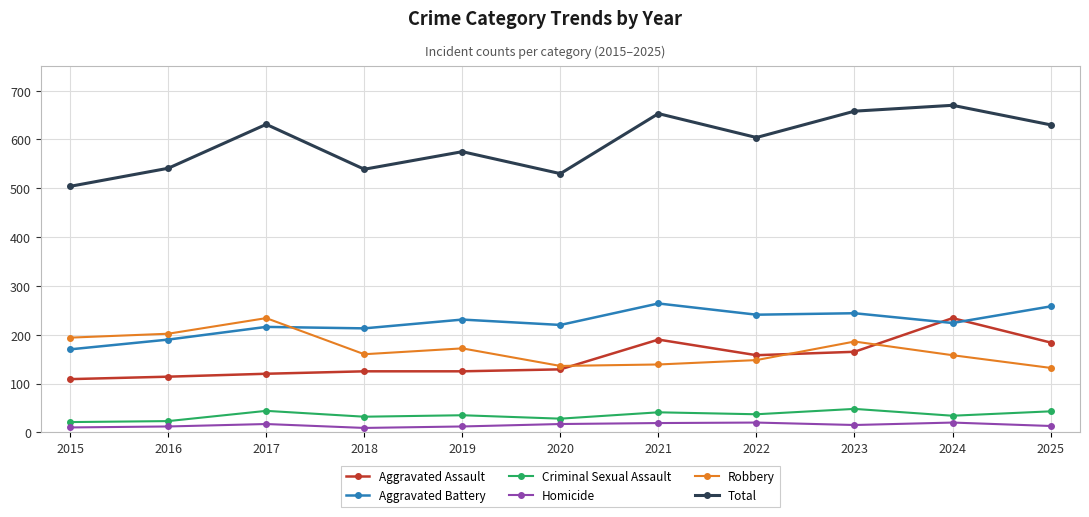

What is the maximum value for Robbery?

234